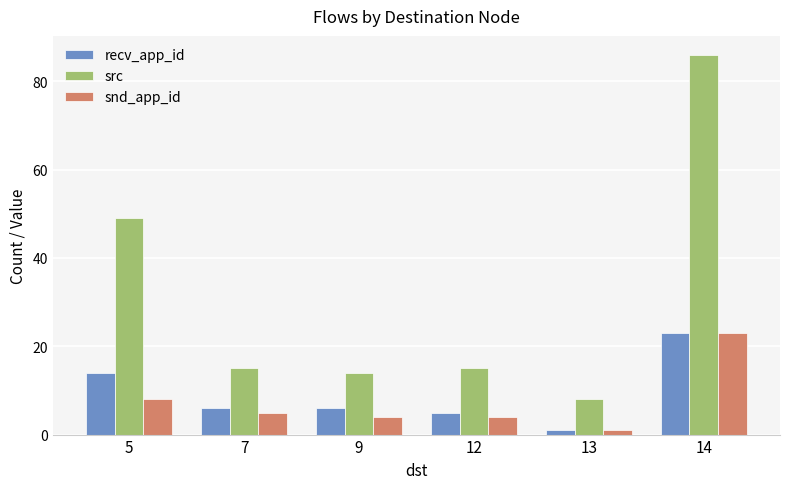

At which category is the sum across all series the highest?

14